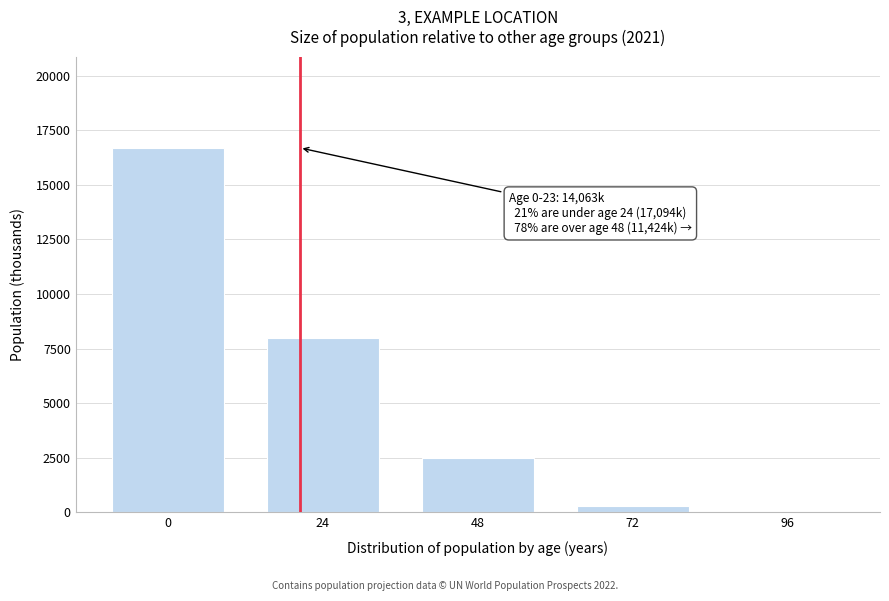

Reading left to right, extract all data points from this chart.

0=16696.1	24=7979.1	48=2506.4	72=295.5	96=0.9